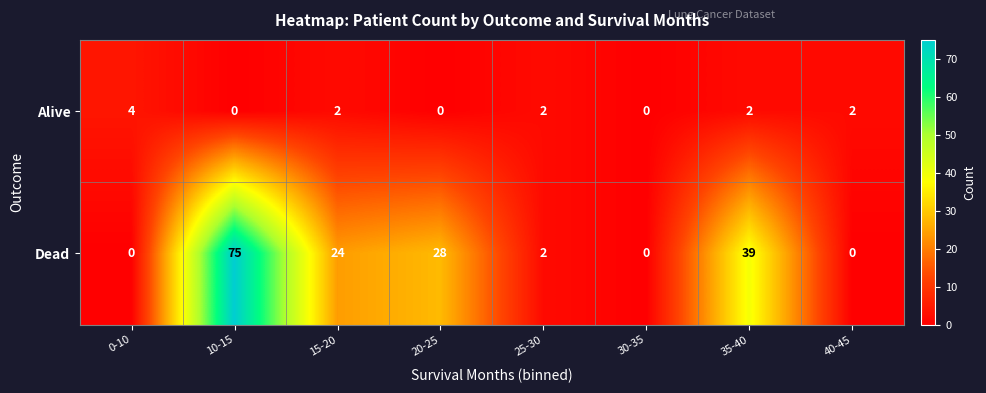

The value of Alive at 15-20 is 2. True or false?

True